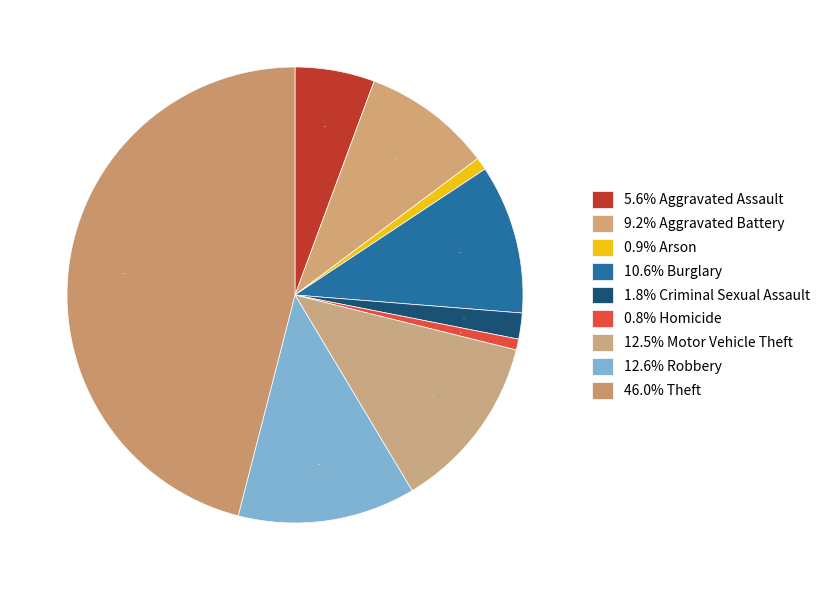

Count the number of slices in the pie.

9